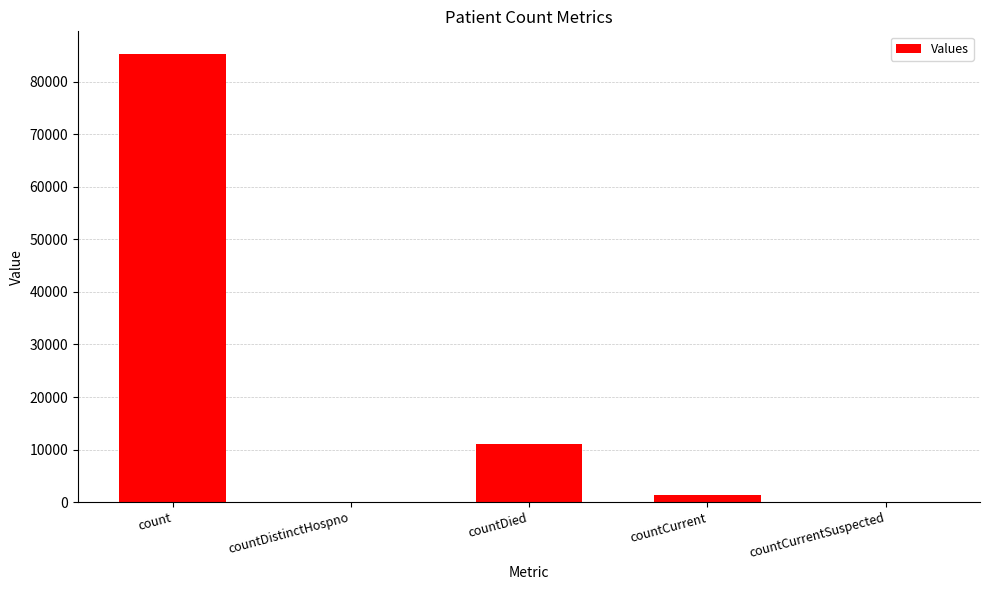

Is it true that the value at countCurrentSuspected is 35986?

False